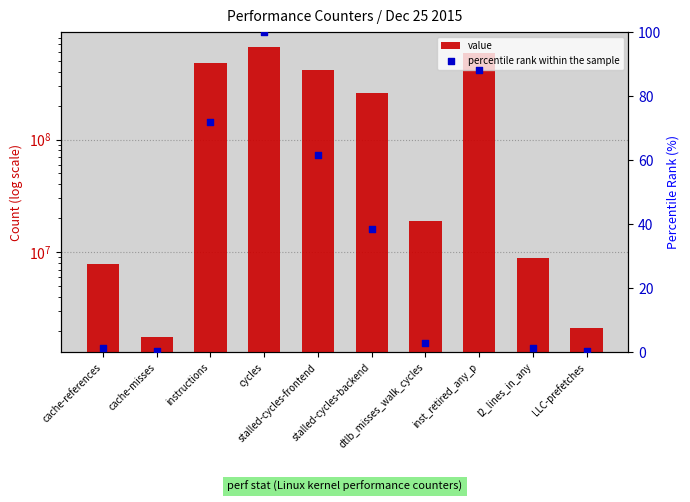

What is the total value across all series at cache-references?

7885165.2